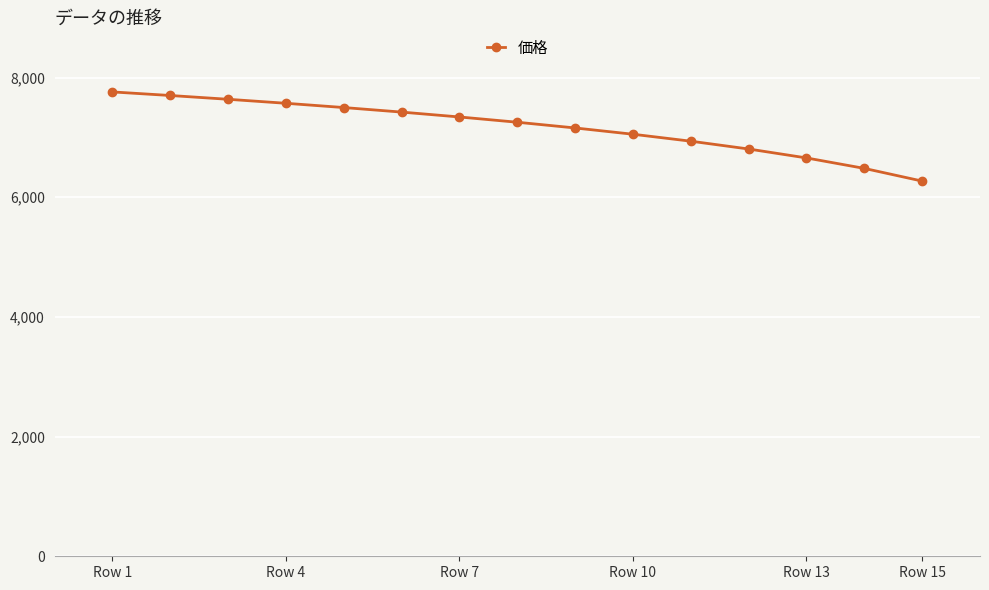

Reading left to right, what are all the values shown in this chart?

7761.3	7701.4	7638.2	7571.2	7500.1	7424.1	7342.5	7254.5	7158.8	7053.9	6937.7	6807.1	6657.8	6483.0	6270.9